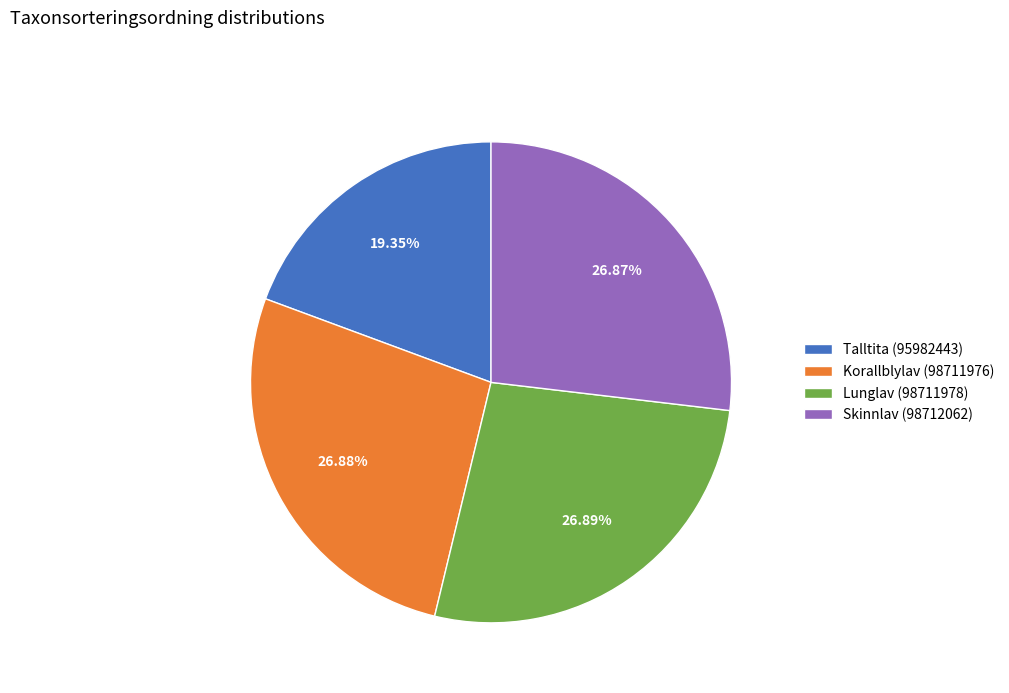

Approximately how many times larger is the value at Lunglav (98711978) compared to Talltita (95982443)?

1.4